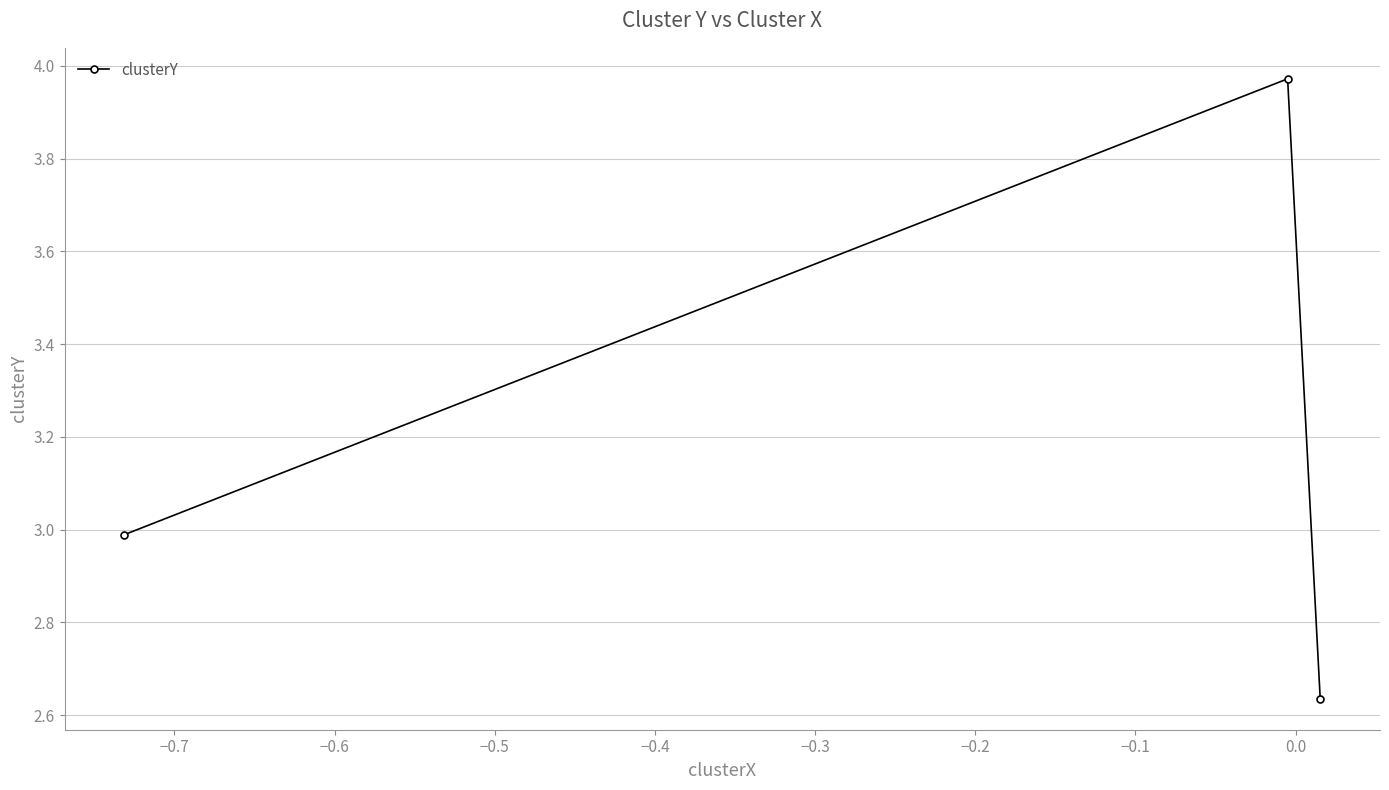

What is the average value?

3.2